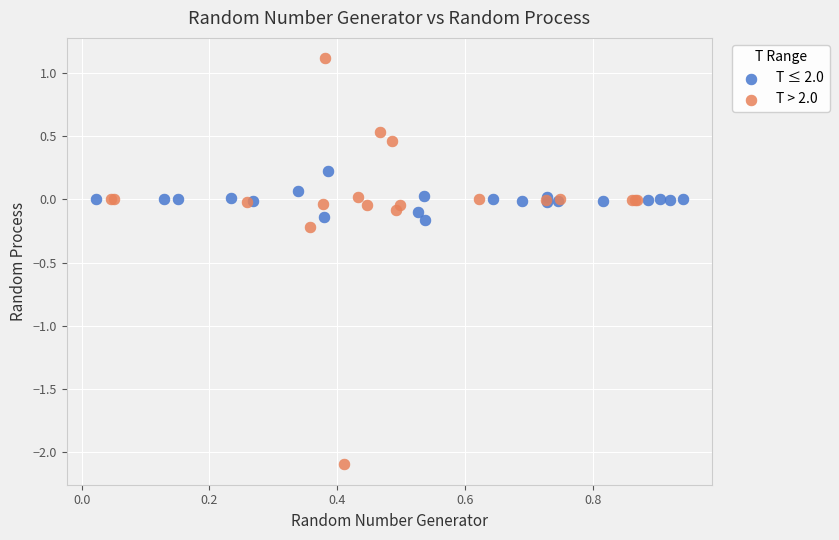

What are all the series names shown in the legend?

T ≤ 2.0, T > 2.0